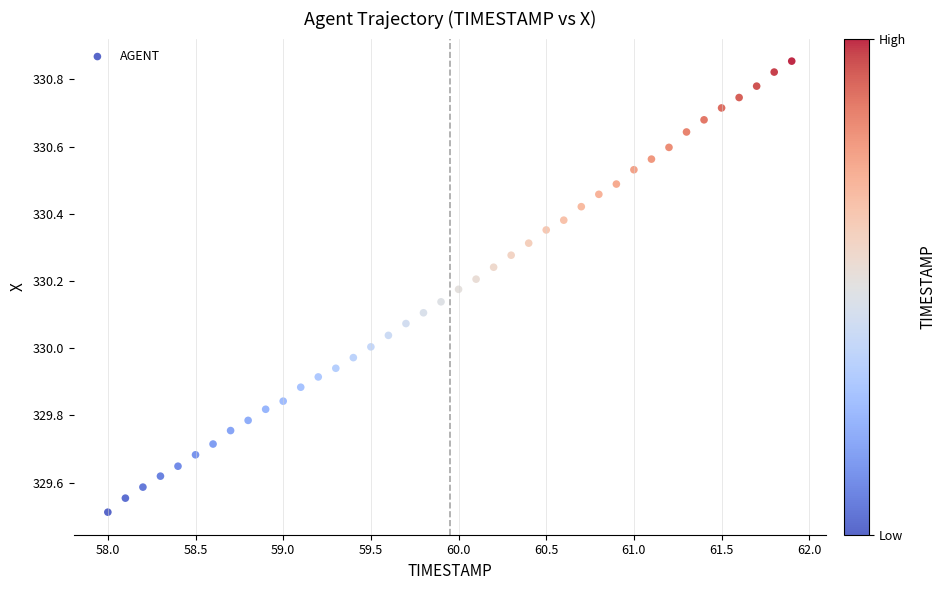

What is the range of X values (max minus min)?

3.9